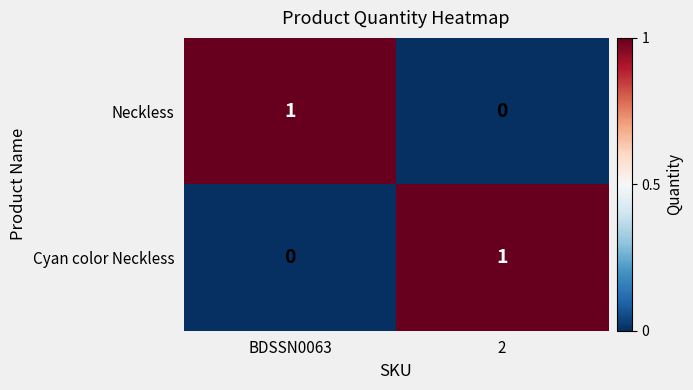

The value of Neckless at 2 is -1. True or false?

False